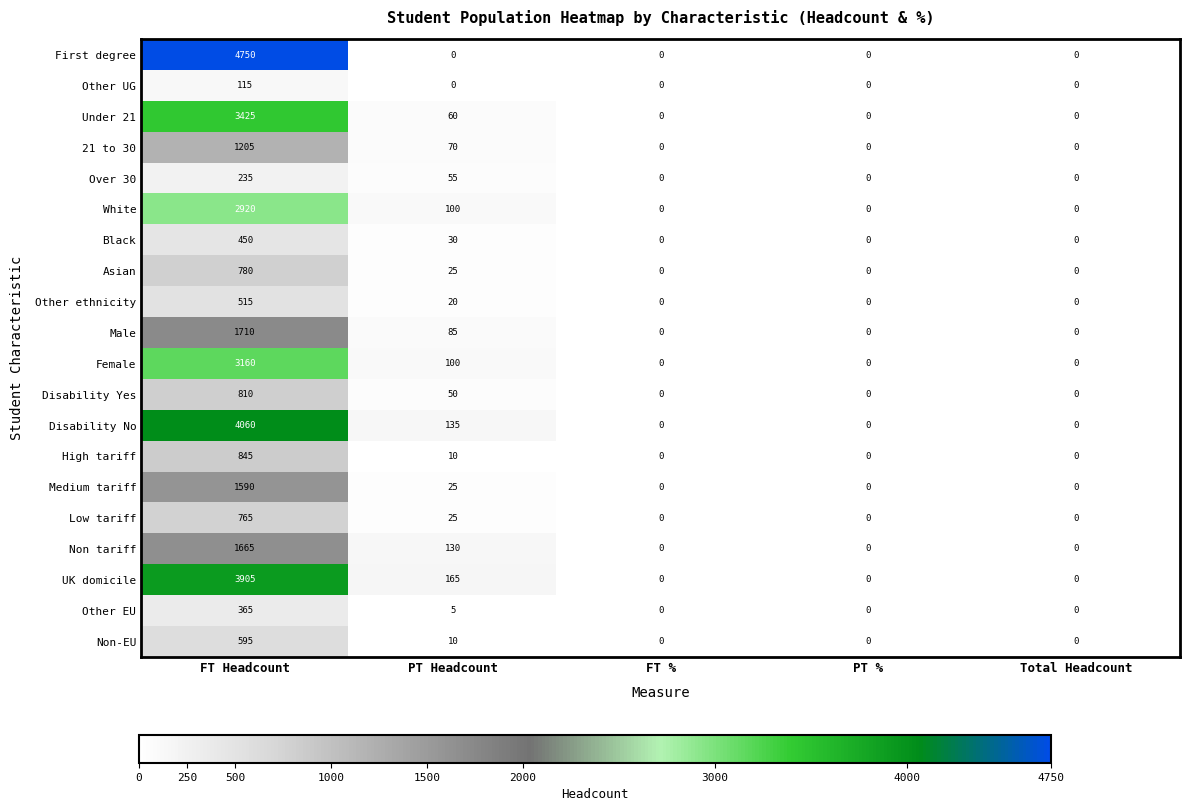

Which series has the widest spread of values?

First degree